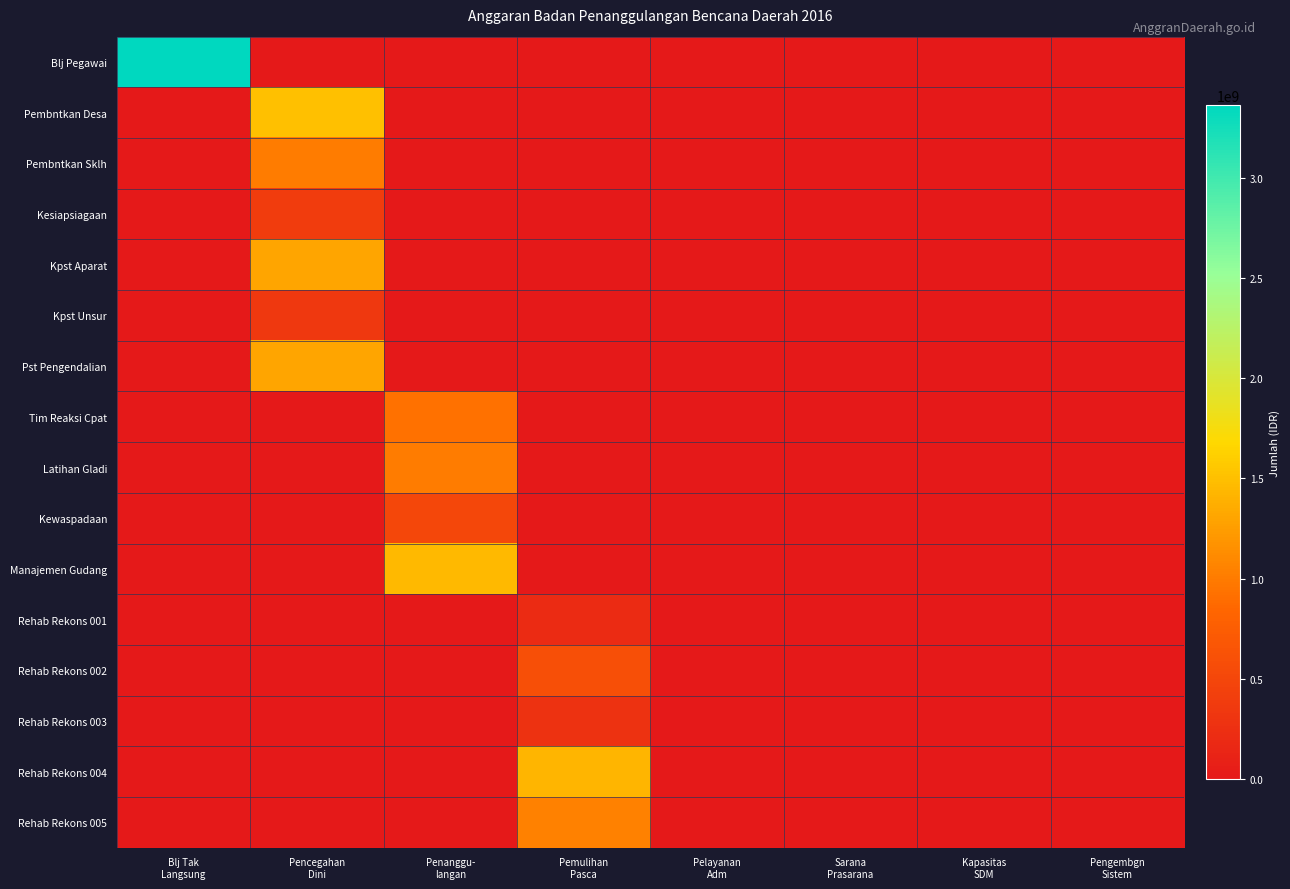

Count the number of categories in the chart.

8